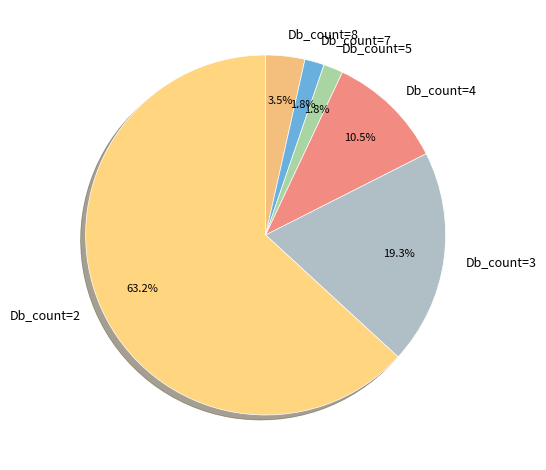

Which slice is the largest?

Db_count=2